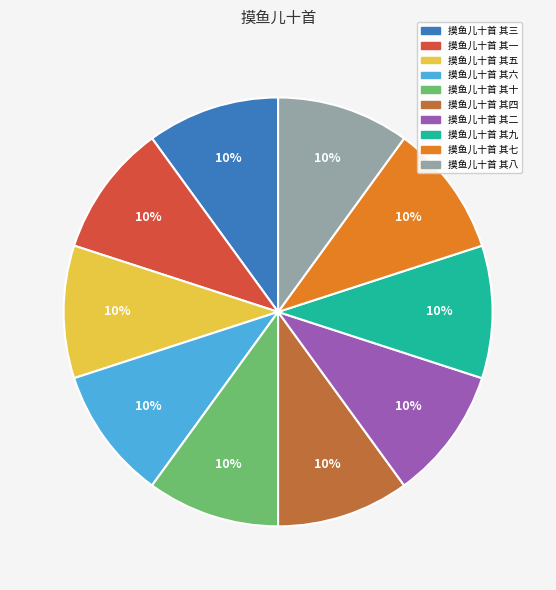

Does 摸鱼儿十首 其六 account for over 50% of the chart?

No